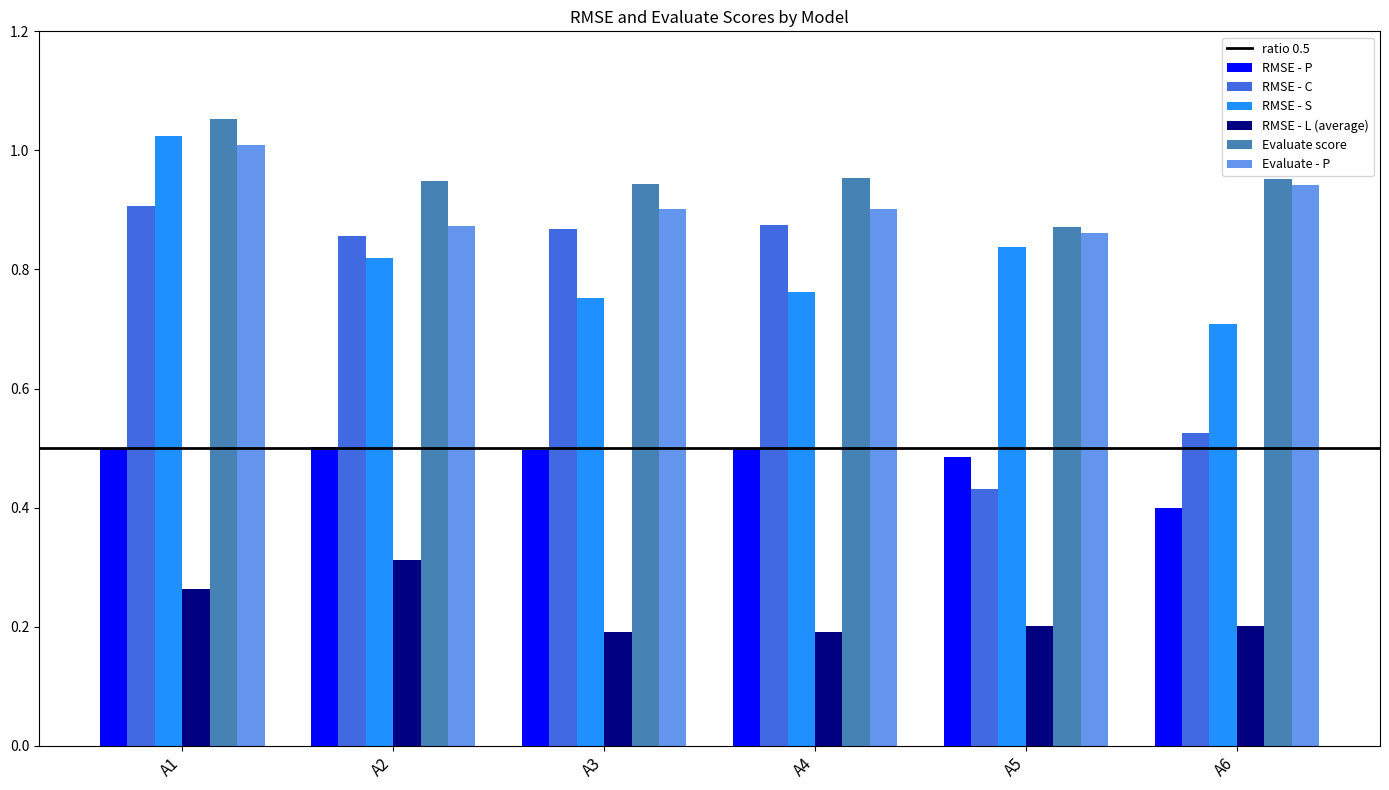

At which label does RMSE - C reach its peak?

A1